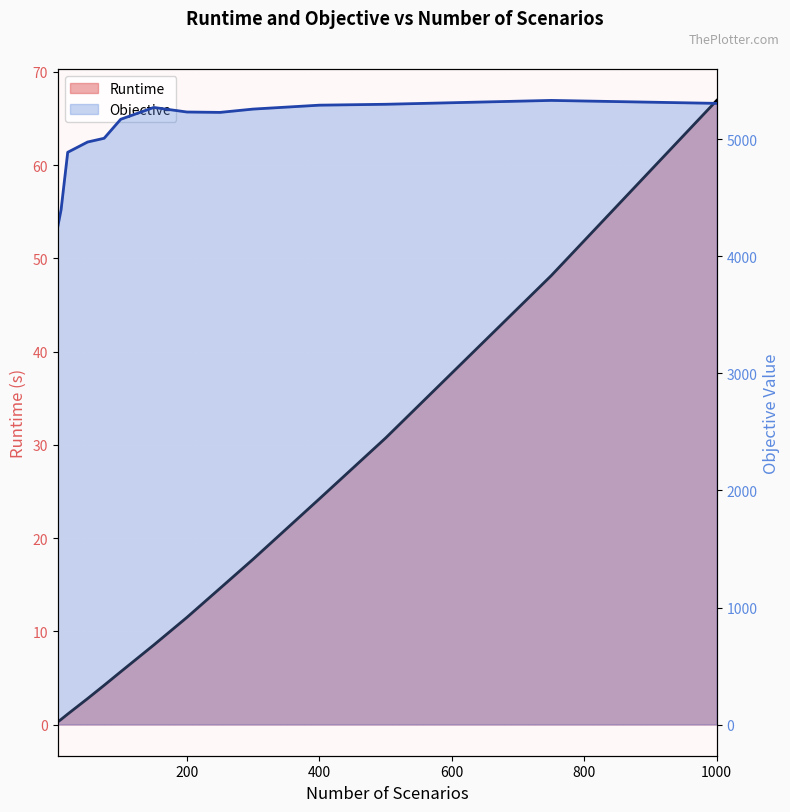

Which label corresponds to the largest value in the chart?

750